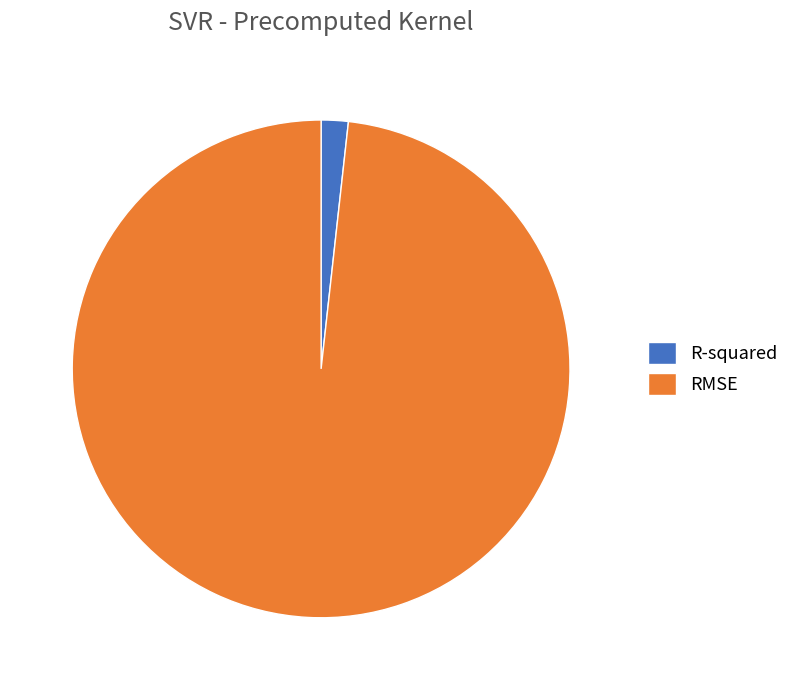

Which slice is the largest?

RMSE